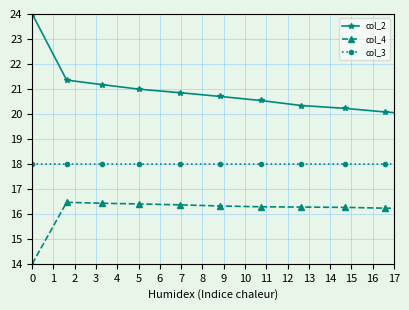

What is the minimum value shown in the chart?

14.0